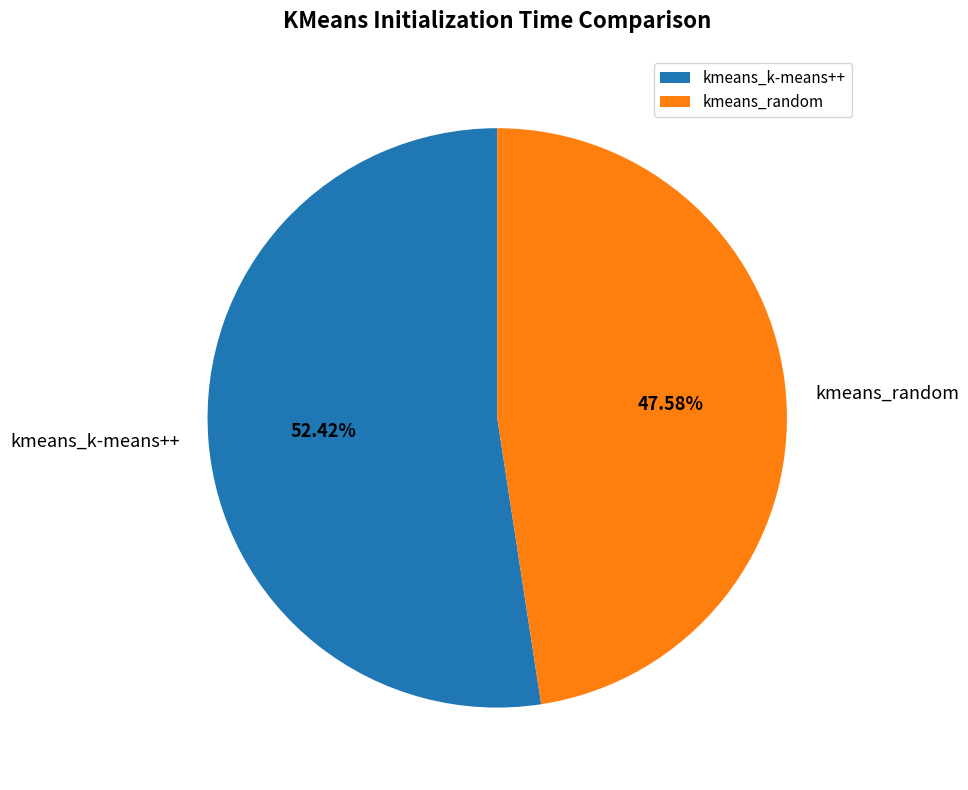

Which category has the biggest portion of the pie?

kmeans_k-means++